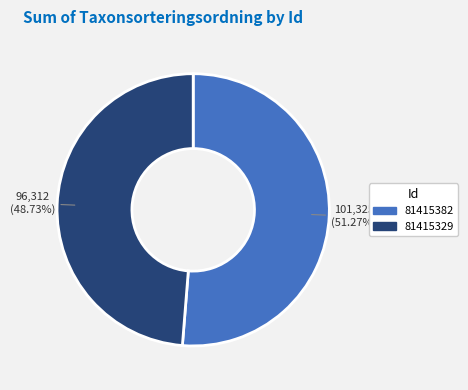

Which has a higher value, 81415329 or 81415382?

81415382